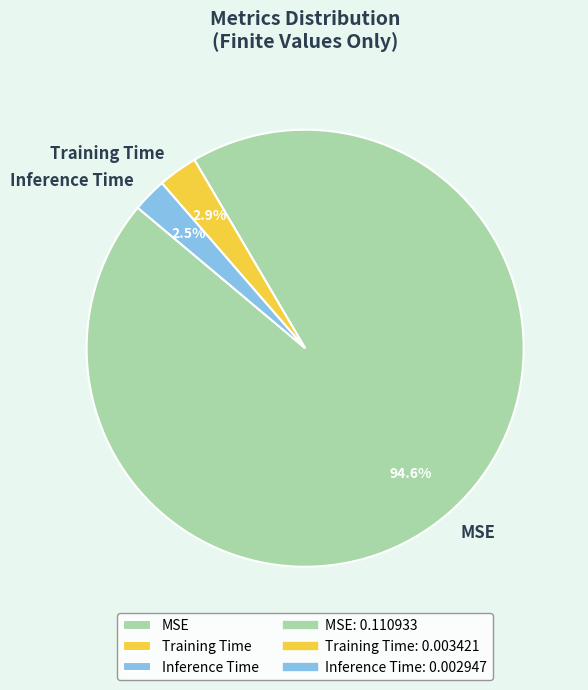

Is it true that MSE is 95% of the pie?

True